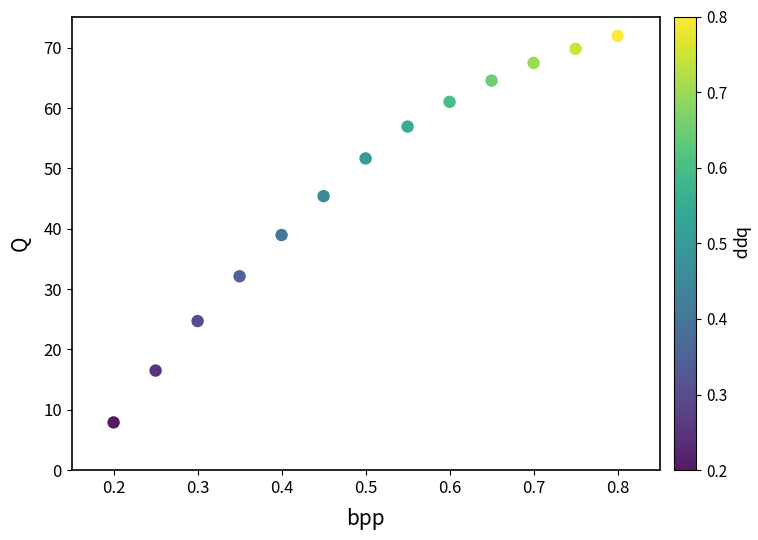

What is the range of Y values (max minus min)?

64.1